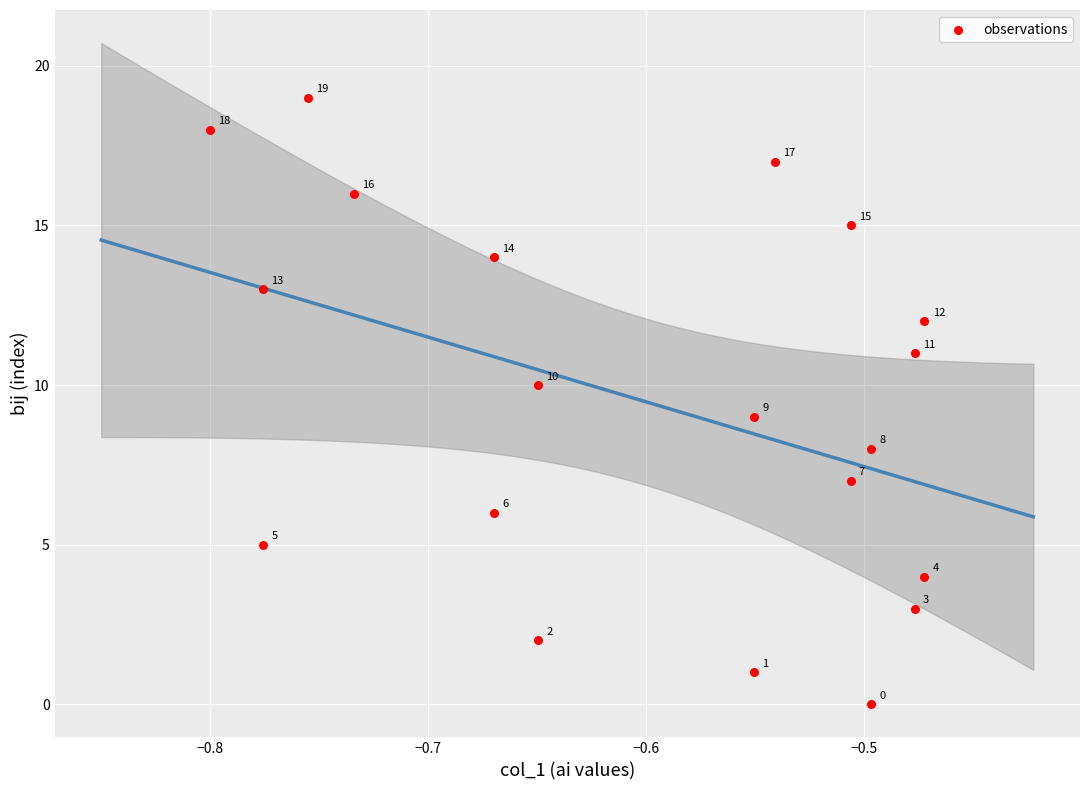

What is the range of Y values (max minus min)?

19